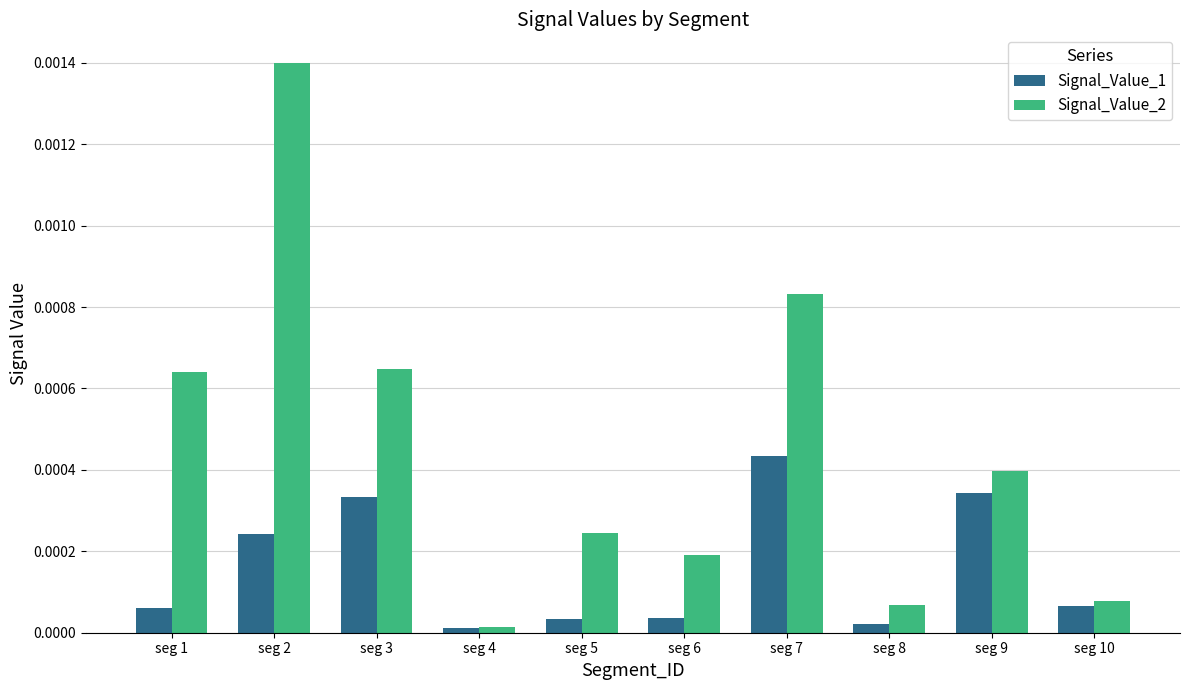

At which category is the sum across all series the highest?

seg 2